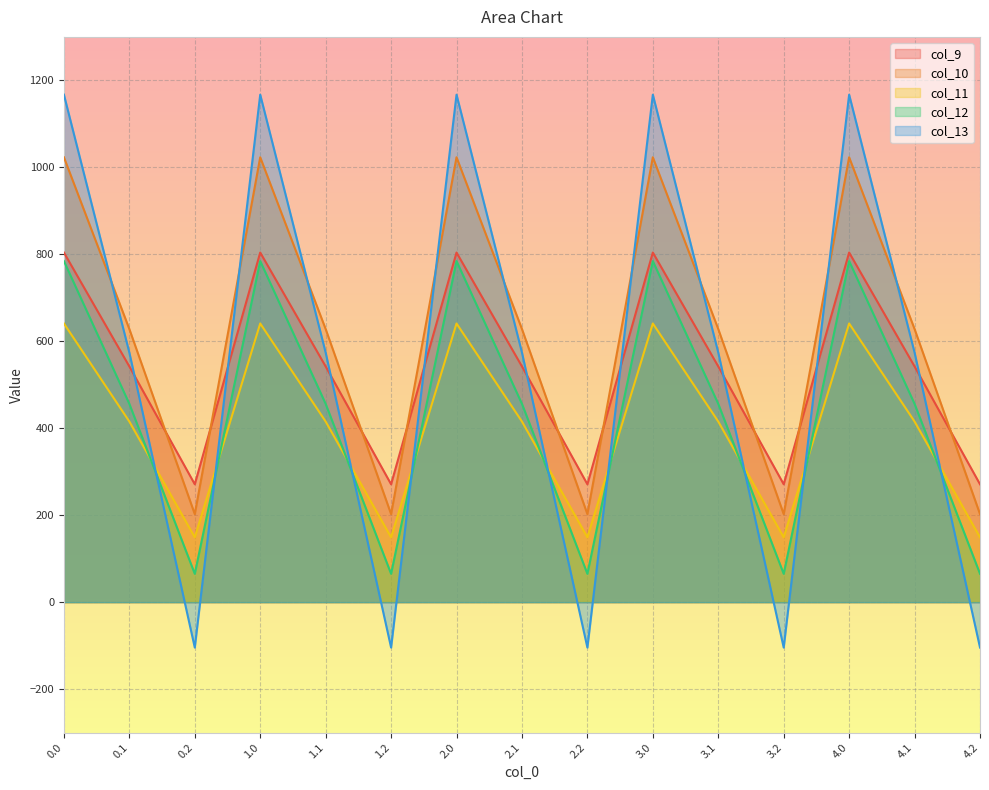

Which series has the widest spread of values?

col_13